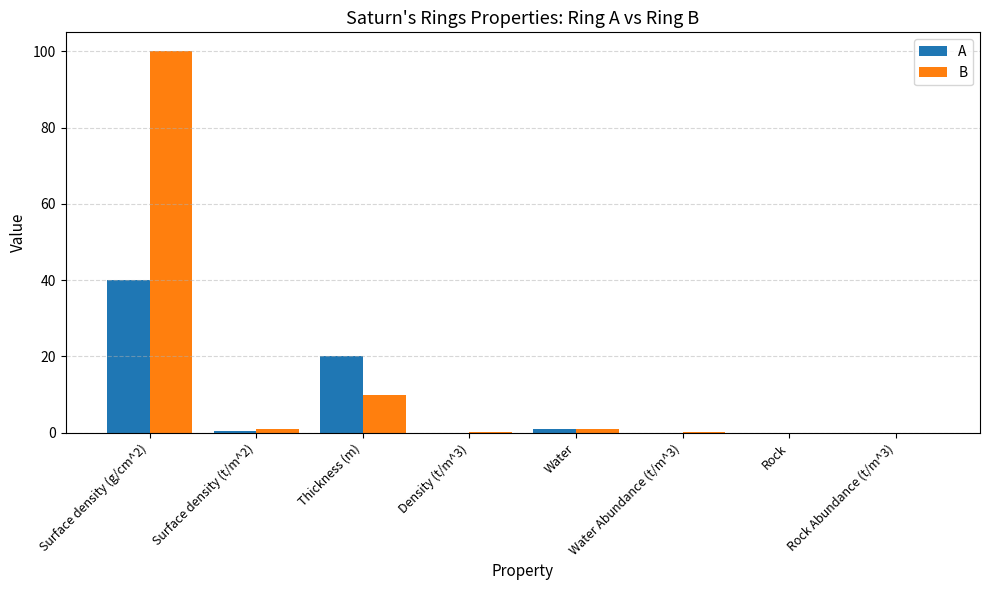

The value of A at Rock is 0.0. True or false?

True